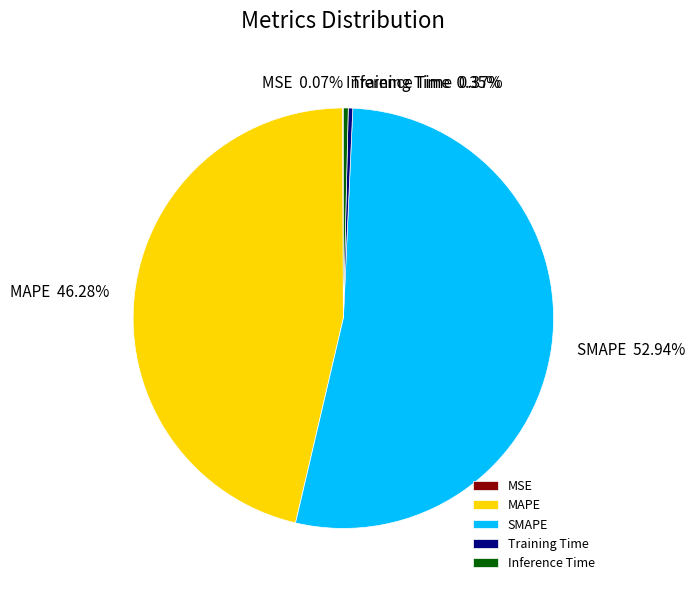

Does Inference Time account for over 50% of the chart?

No